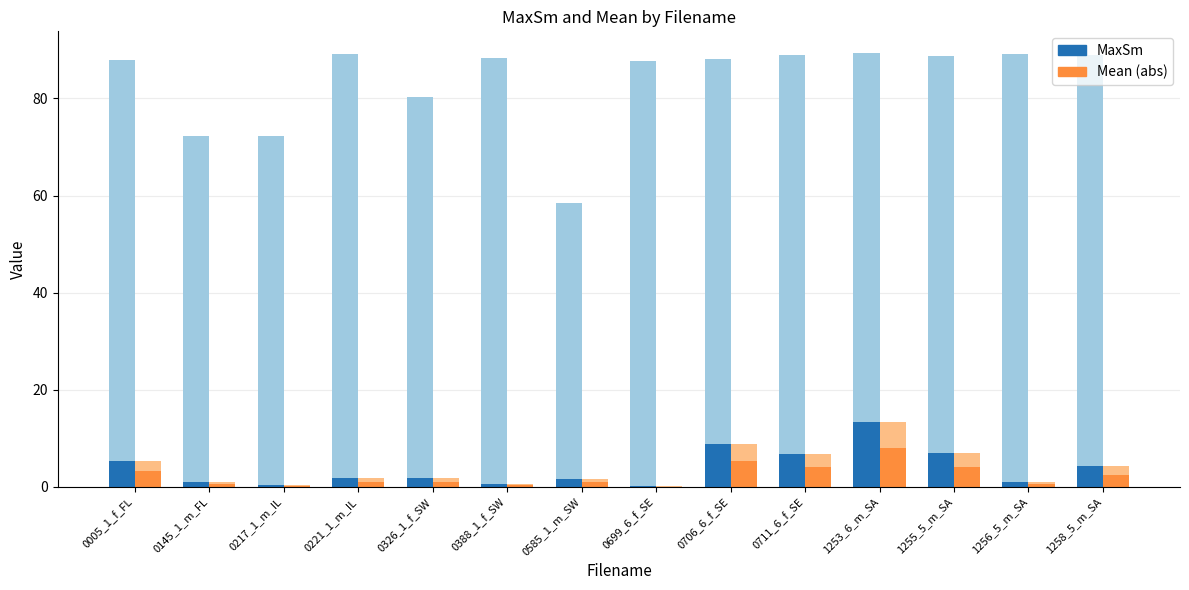

What is the value of the Mean (abs) bar at the 14th from the left?

2.5